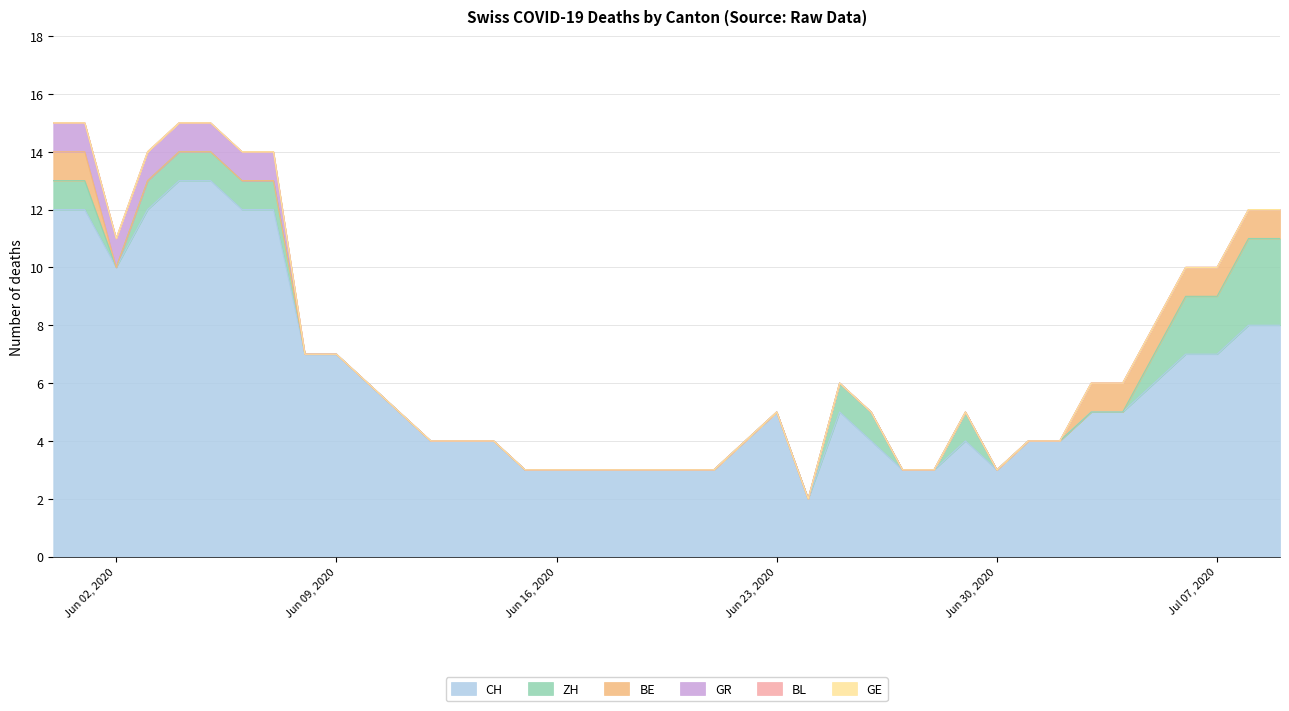

What is the sum of the CH values at 1 and 20?

15